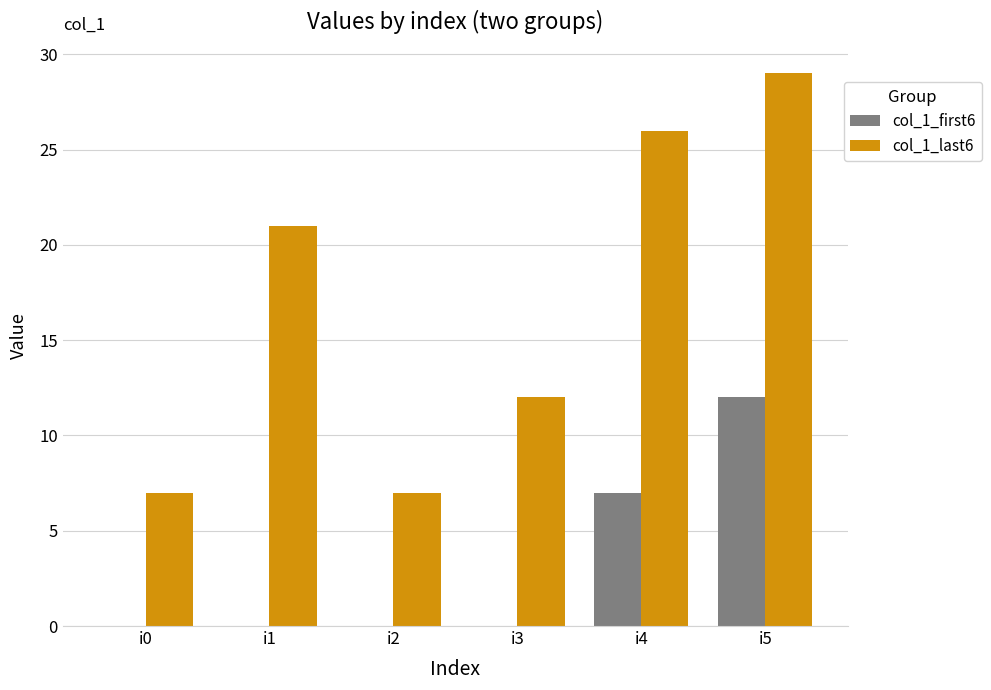

Which series has the largest total across all categories?

col_1_last6